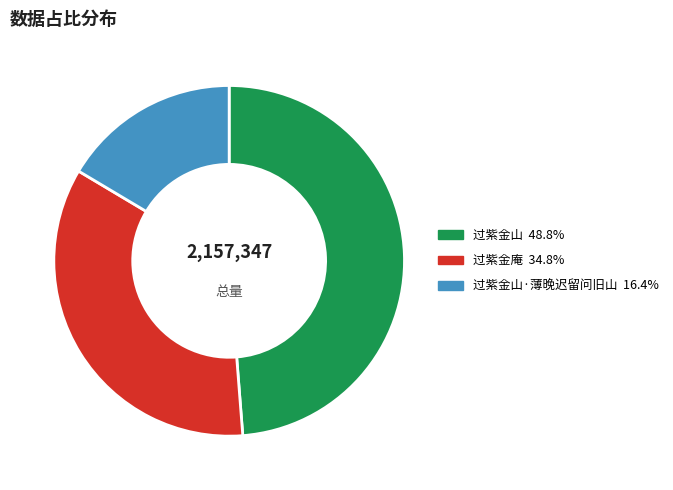

Does any single category account for the majority?

No